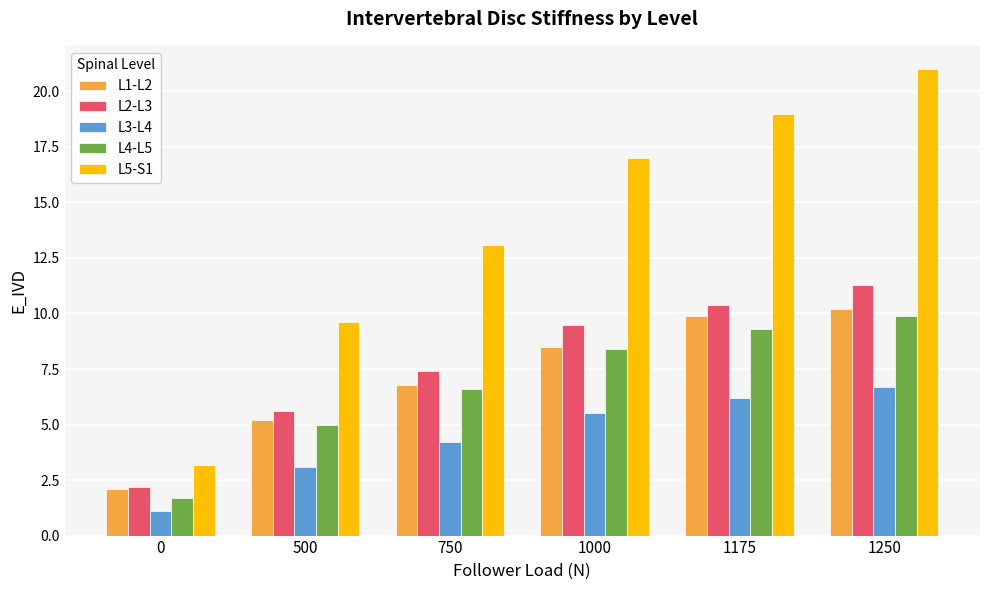

What is the sum of the L3-L4 values at 1175 and 750?

10.4